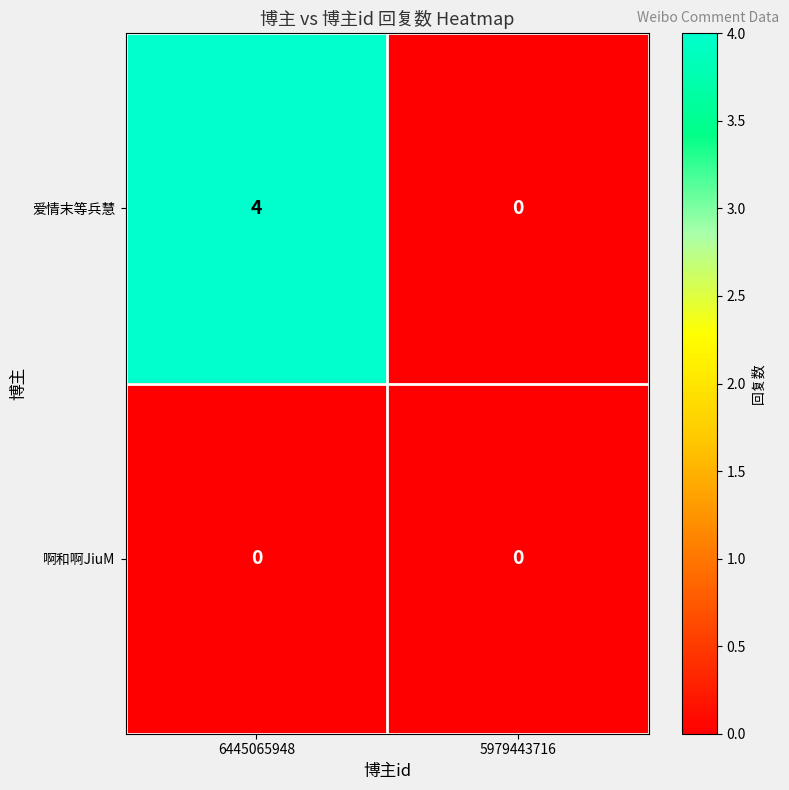

Reading right to left, what are all the values shown in this chart?

爱情末等兵慧: 5979443716=0	6445065948=4
啊和啊JiuM: 5979443716=0	6445065948=0